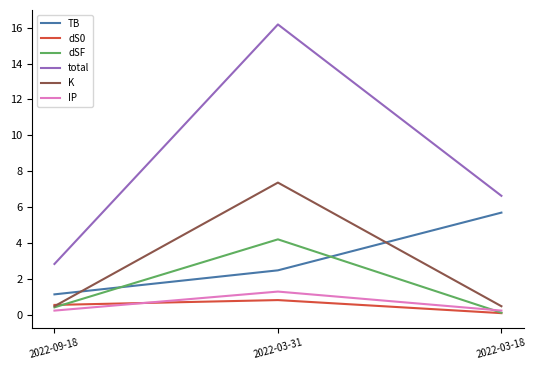

What is the total value across all series at 2022-09-18?

5.7